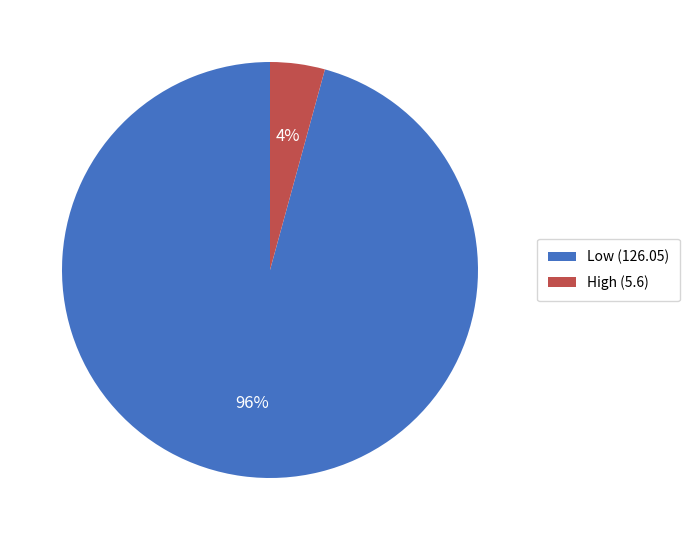

Combined, do Low (126.05) and High (5.6) account for over 50%?

Yes